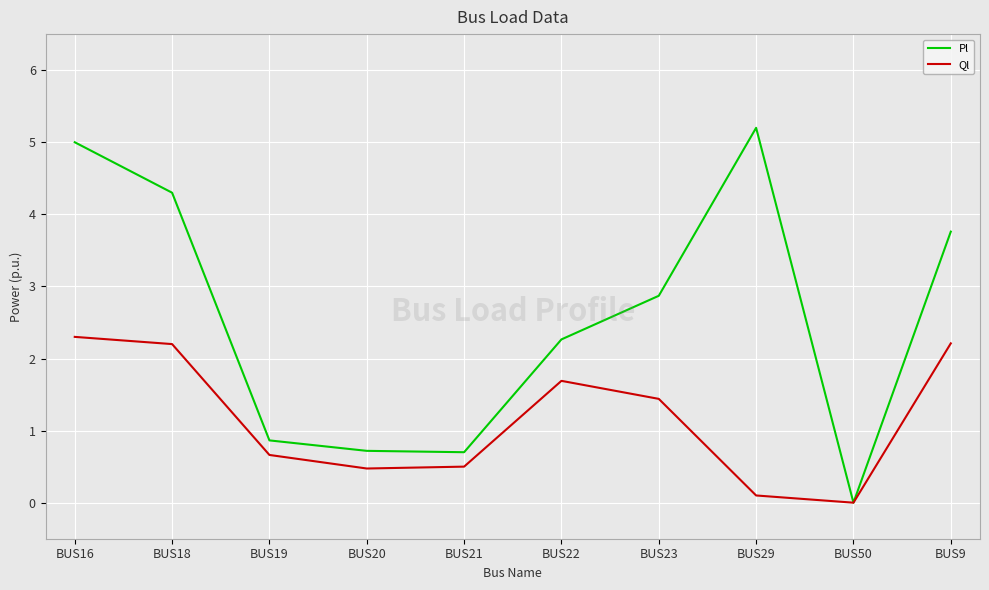

What is the total value across all series at BUS18?

6.5